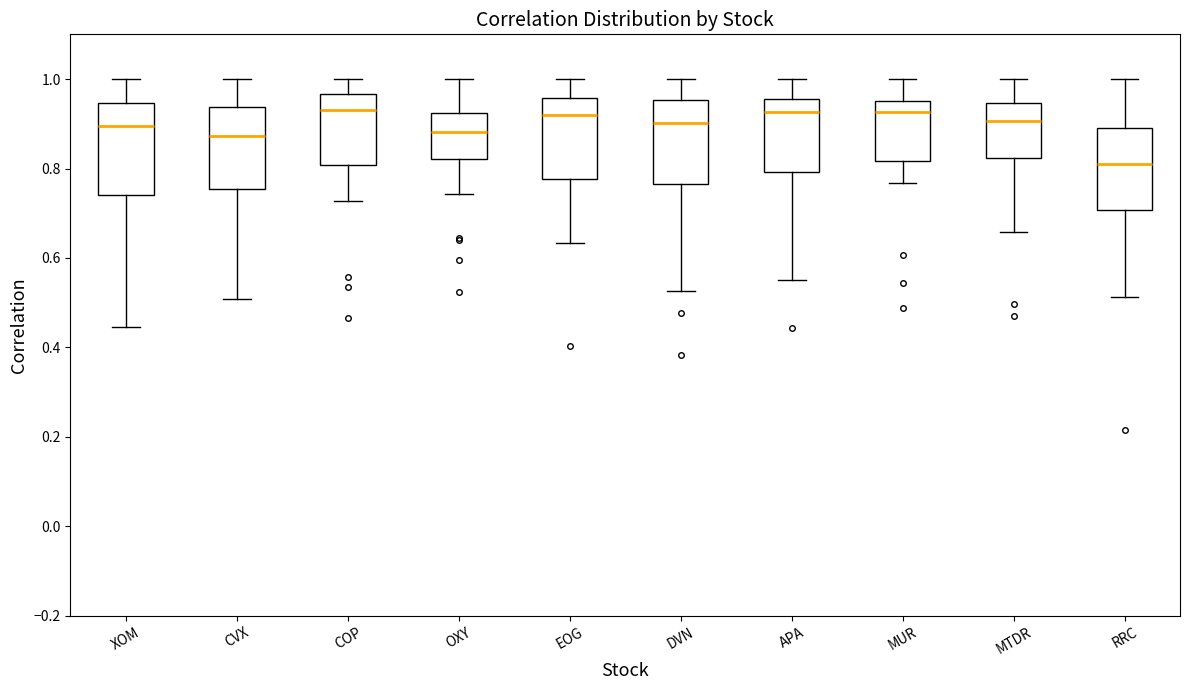

Reading left to right, read every box against the y-axis: the position of its median line, the range the box covers, and the ends of its whiskers. The values are not printed on the chart, so give them approximately, as read against the axis.

XOM: median 0.90, box 0.74 to 0.94, whiskers 0.44 to 1.00
CVX: median 0.88, box 0.76 to 0.94, whiskers 0.50 to 1.00
COP: median 0.92, box 0.80 to 0.96, whiskers 0.72 to 1.00
OXY: median 0.88, box 0.82 to 0.92, whiskers 0.74 to 1.00
EOG: median 0.92, box 0.78 to 0.96, whiskers 0.64 to 1.00
DVN: median 0.90, box 0.76 to 0.96, whiskers 0.52 to 1.00
APA: median 0.92, box 0.80 to 0.96, whiskers 0.56 to 1.00
MUR: median 0.92, box 0.82 to 0.96, whiskers 0.76 to 1.00
MTDR: median 0.90, box 0.82 to 0.94, whiskers 0.66 to 1.00
RRC: median 0.80, box 0.70 to 0.90, whiskers 0.52 to 1.00